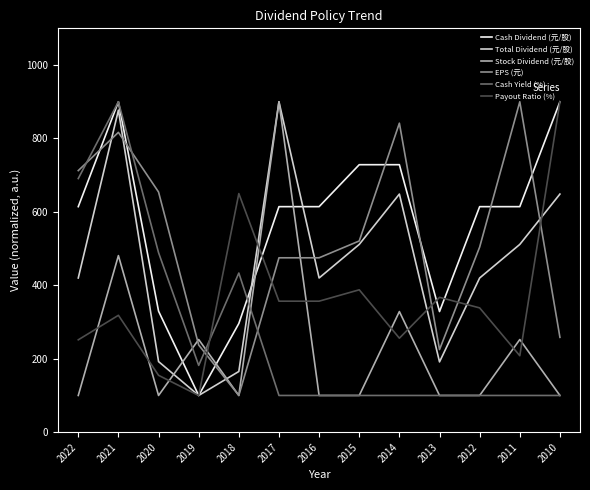

True or false: Total Dividend (元/股) has a value of 420.0 at 2022.

True